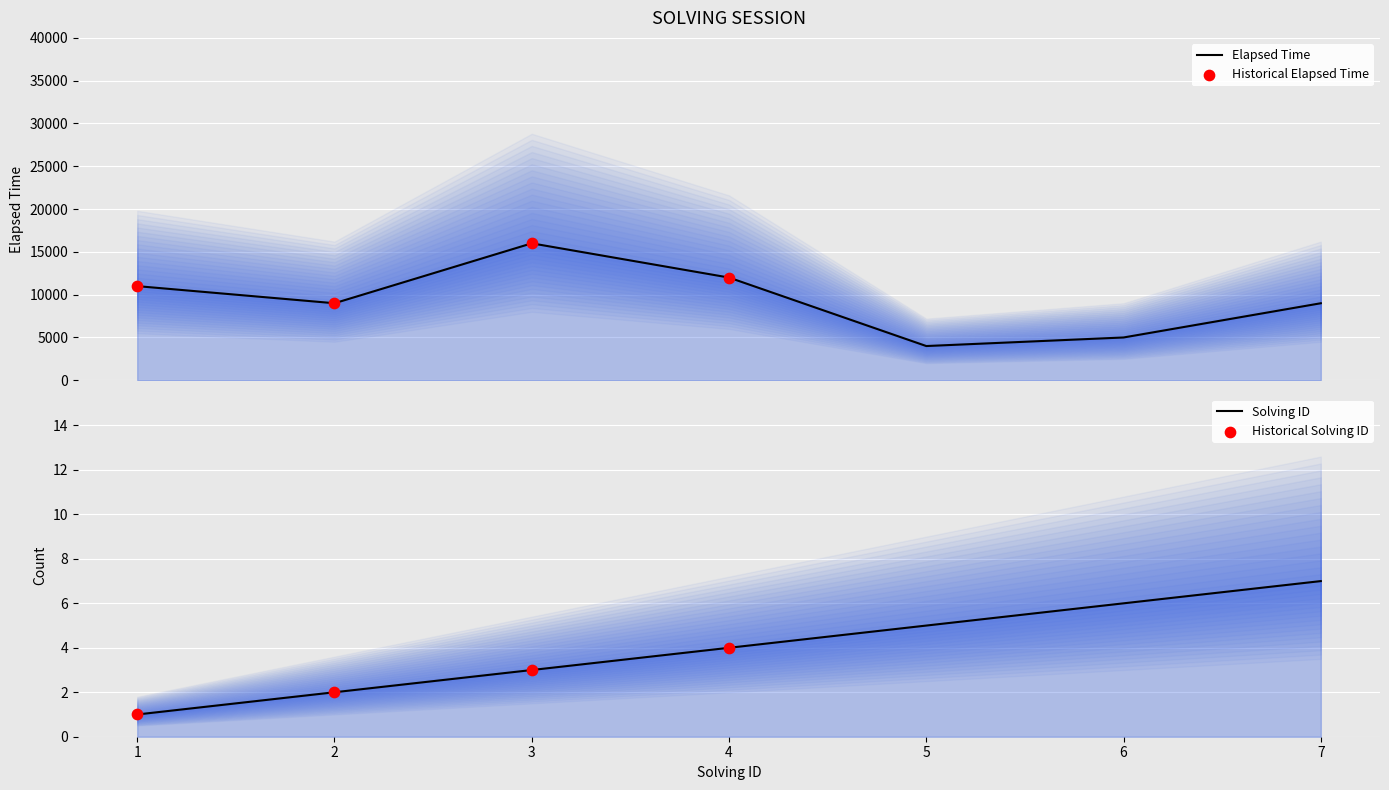

Which series has the widest spread of Y values?

elapsed_time